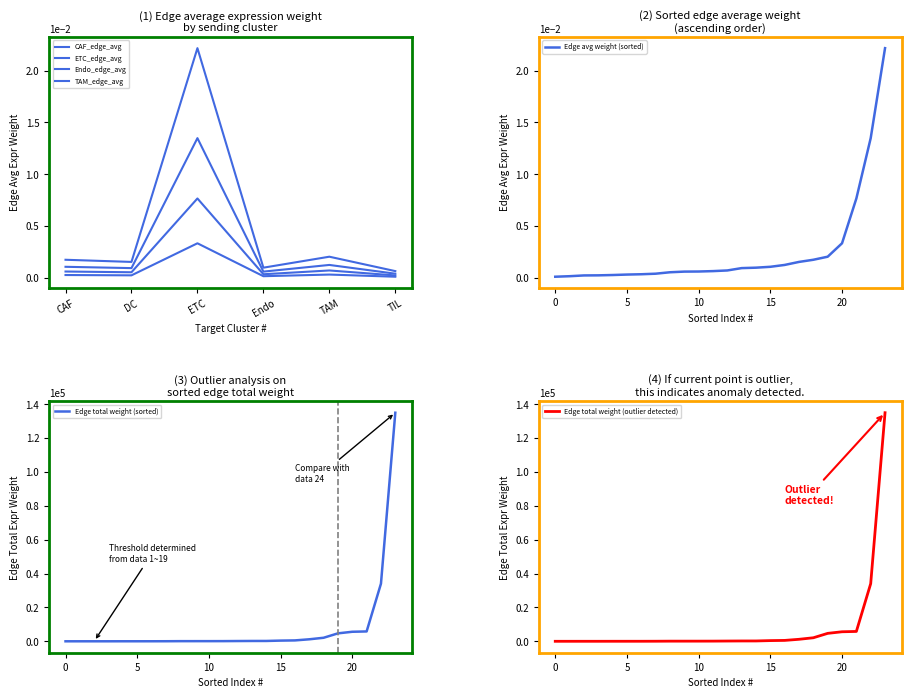

True or false: Endo_edge_avg and ETC_edge_avg intersect in this chart.

False